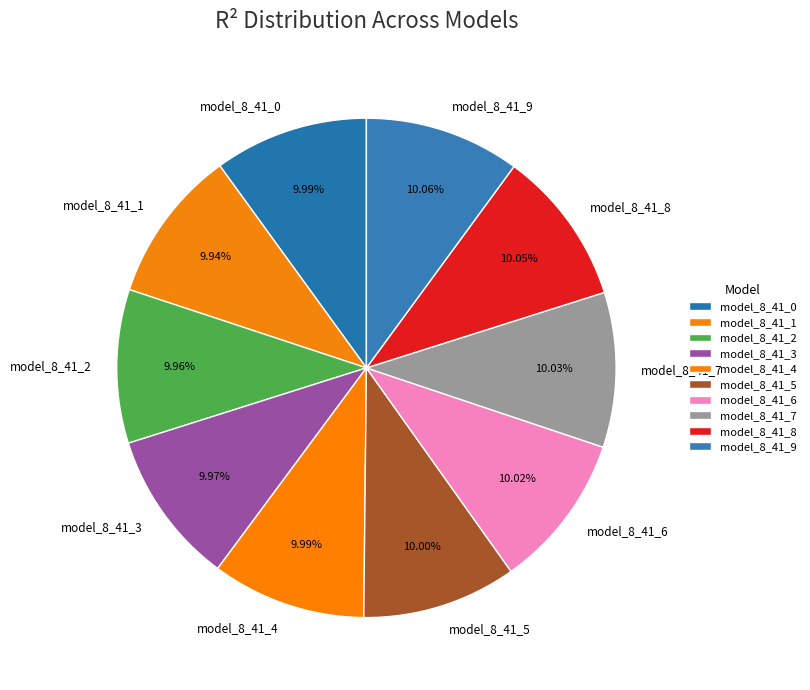

To the nearest percent, what portion does model_8_41_0 represent?

10%